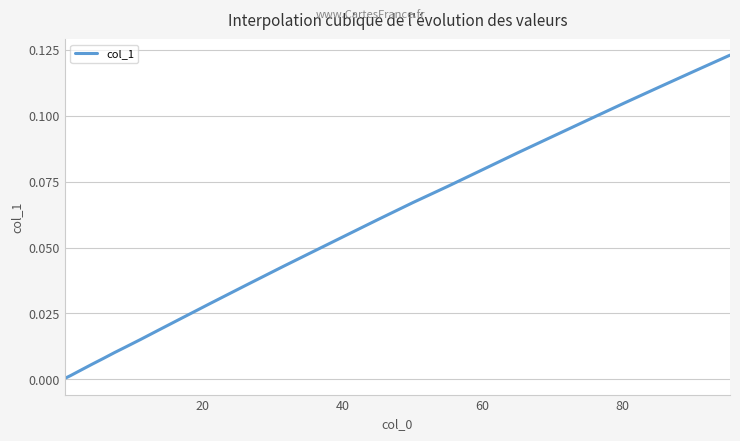

True or false: there are more than 2 points higher than both neighbors.

False